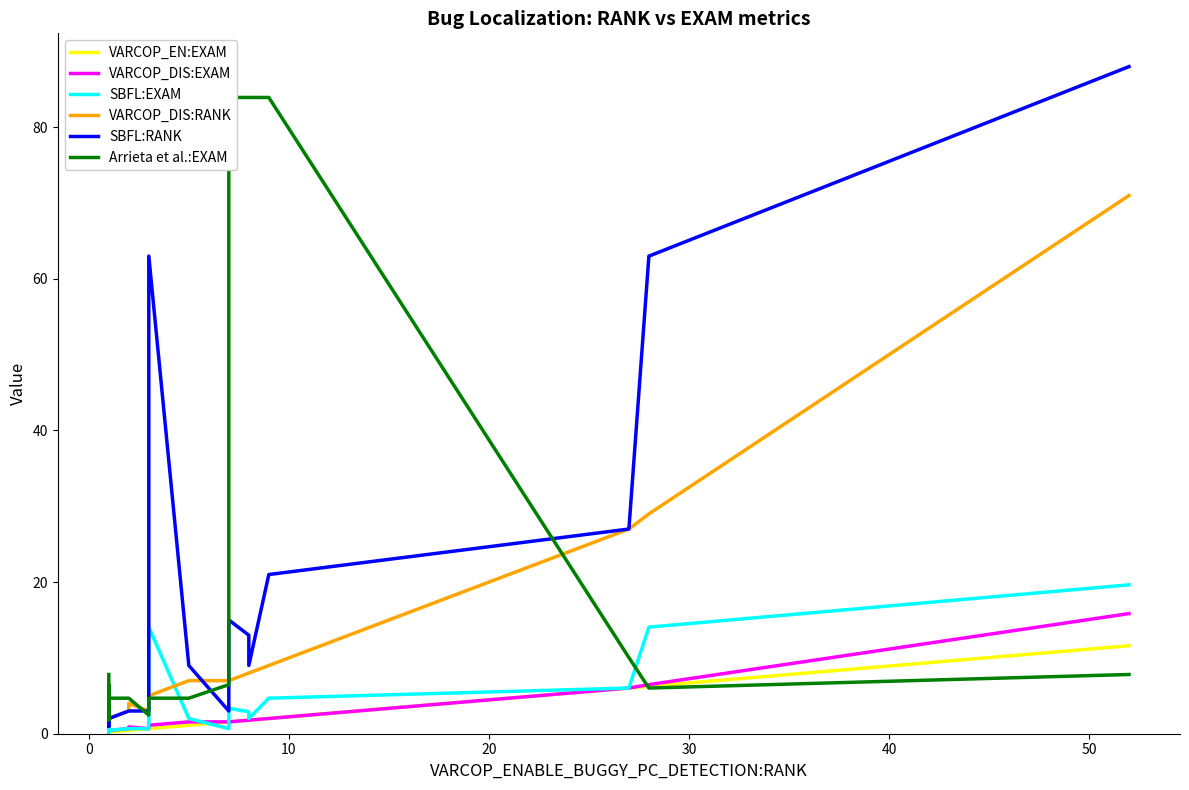

Does the chart display data point markers on the line(s)?

No